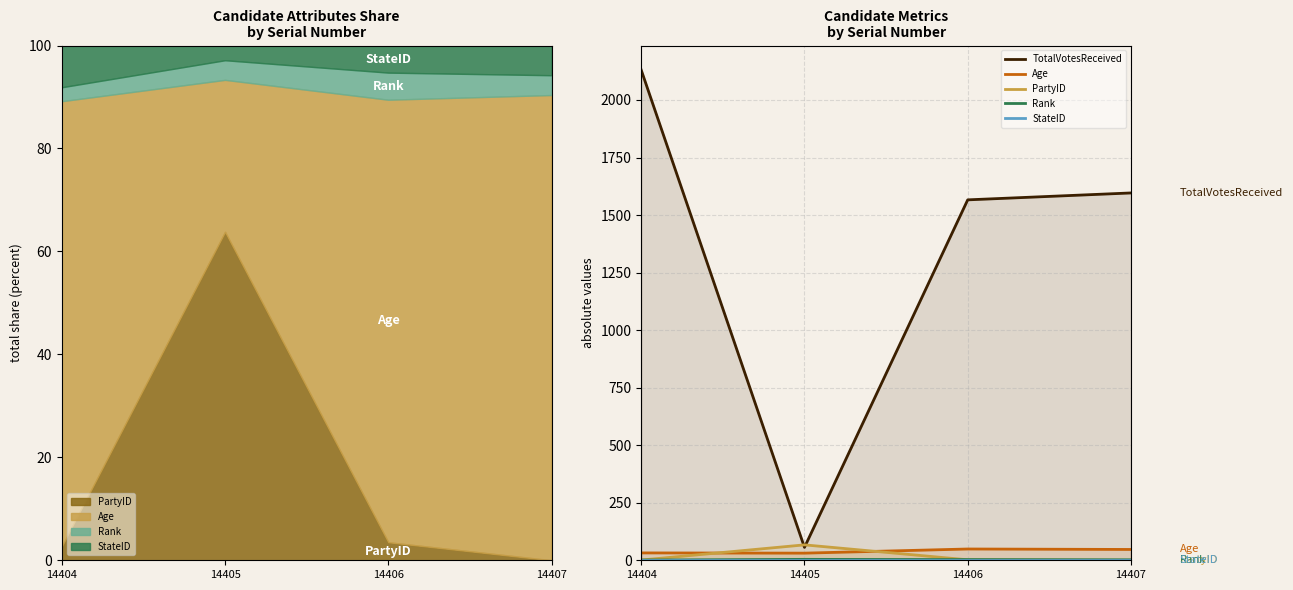

Where does the PartyID series first go above 2?

14405